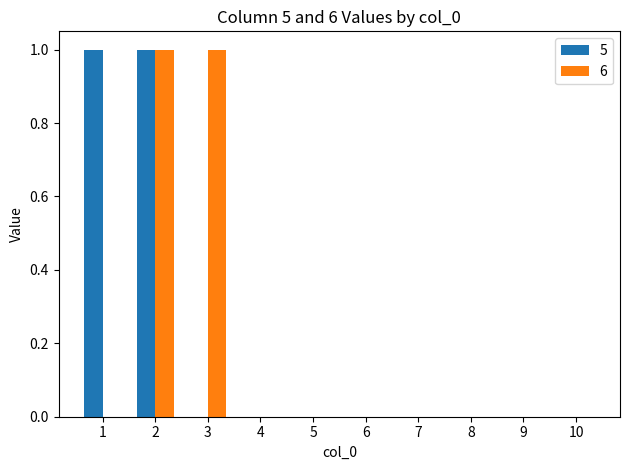

What is the maximum value for 5?

1